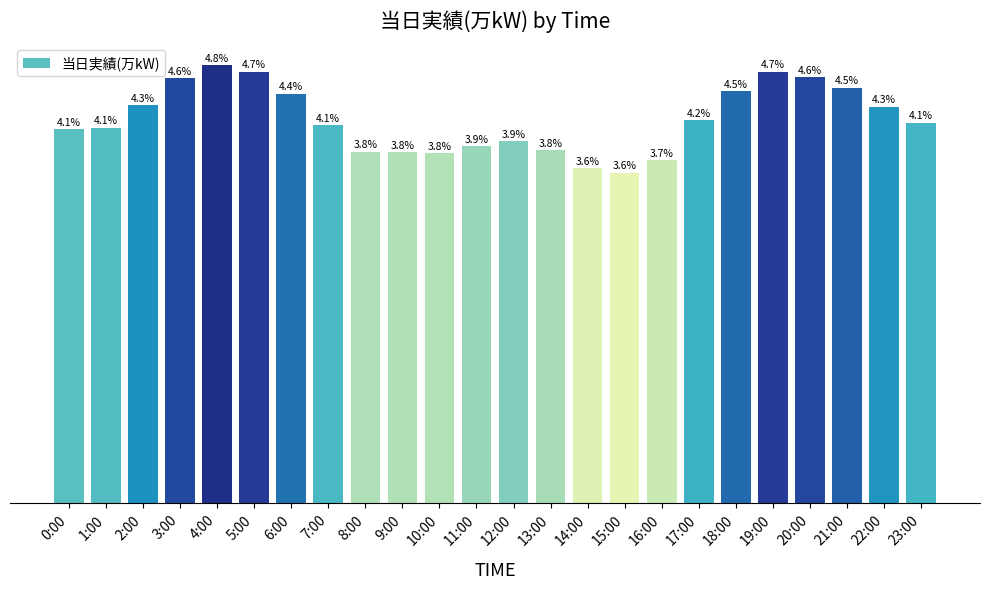

What is the label of the 15th bar from the right?

9:00